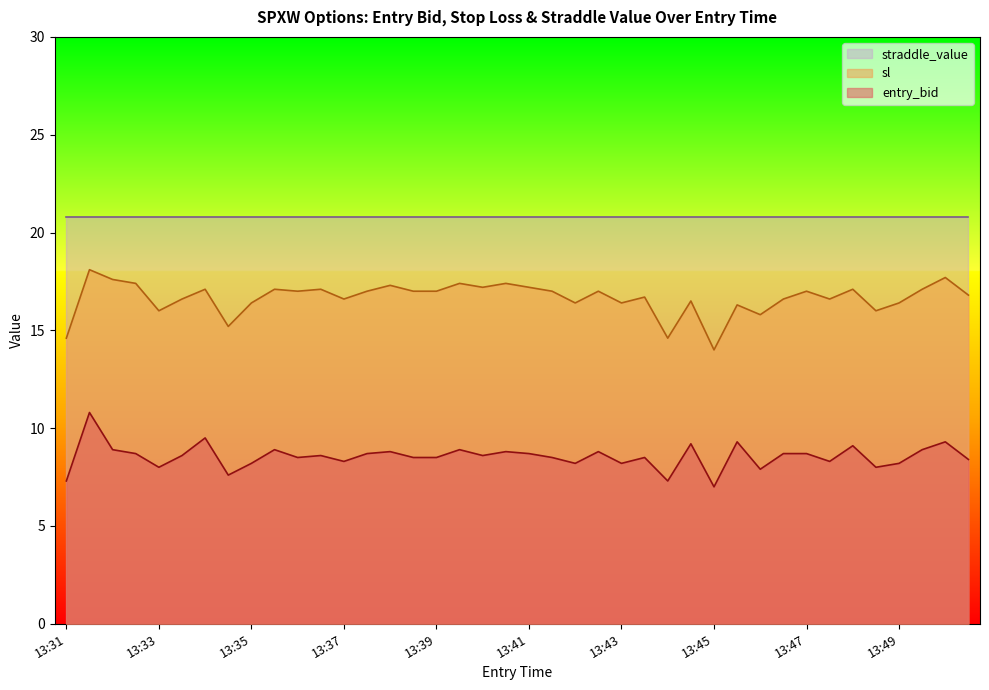

What is the maximum value for entry_bid?

10.8